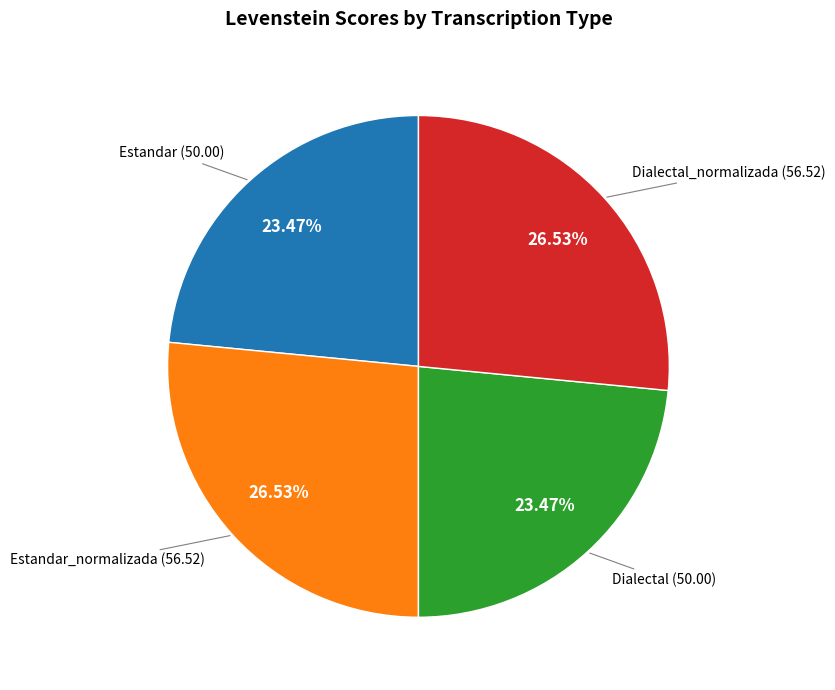

Is there a majority slice in this chart?

No